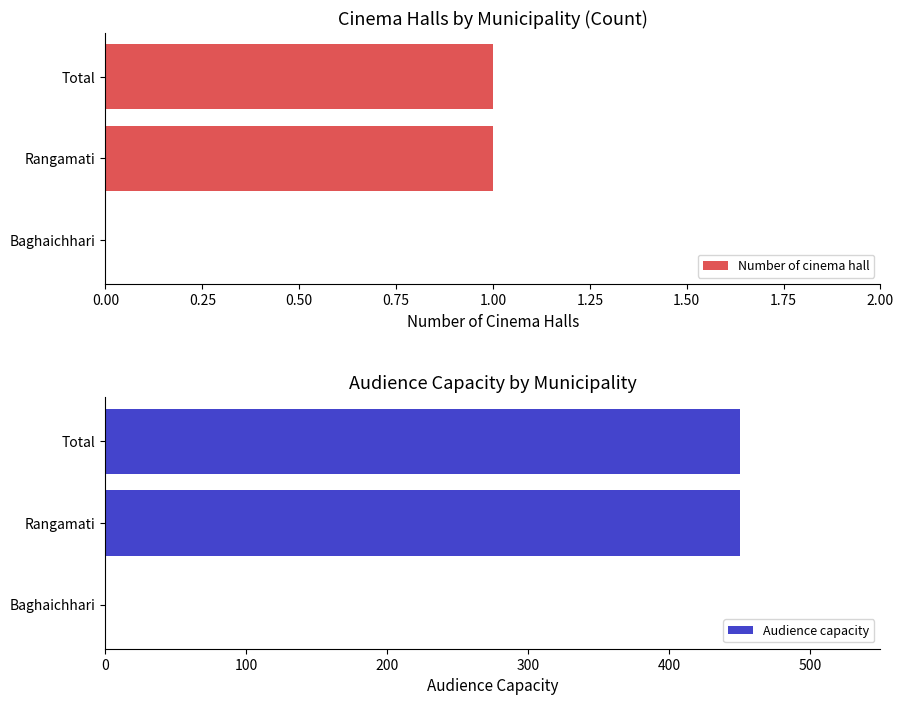

What is the difference between the Audience capacity values at 0.50 and 0.00?

450